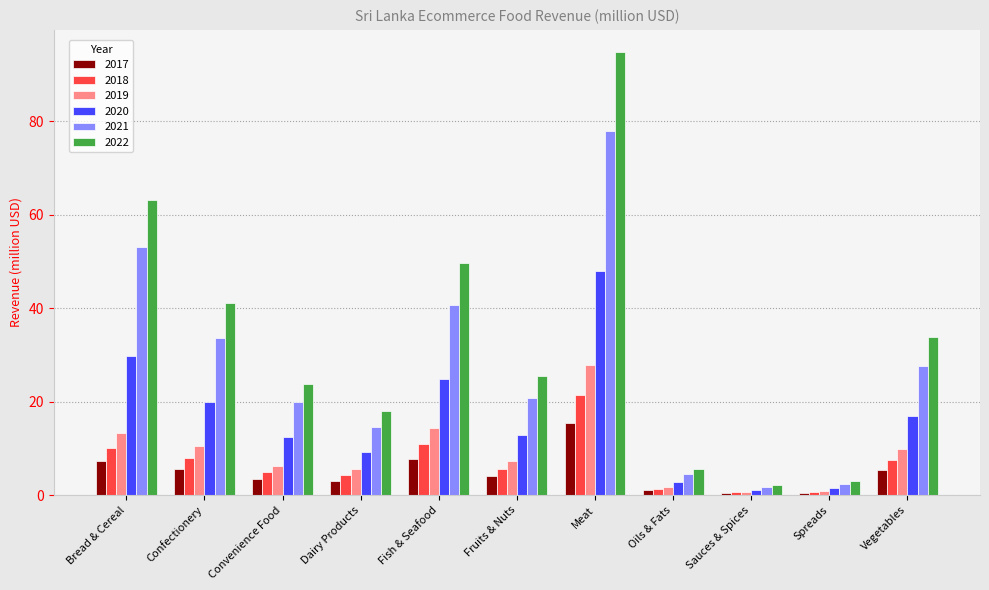

At how many categories does at least one series exceed 47?

3